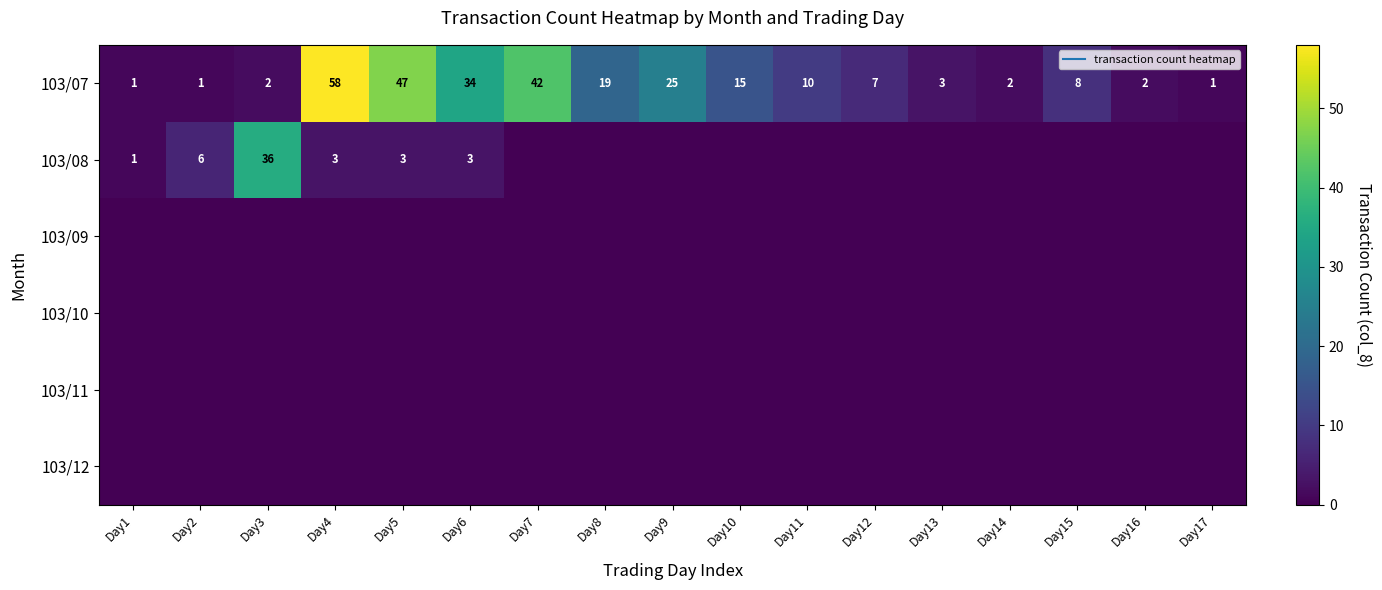

Which series has the largest range (max minus min)?

103/07